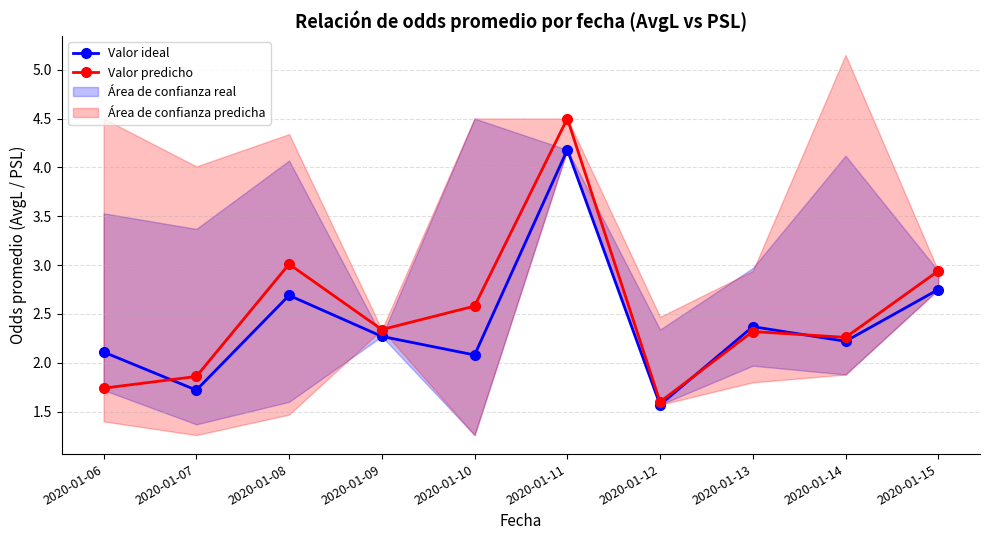

Reading left to right, extract all data points from this chart.

Valor ideal: 2.1	1.7	2.7	2.3	2.1	4.2	1.6	2.4	2.2	2.8
Valor predicho: 1.7	1.9	3.0	2.3	2.6	4.5	1.6	2.3	2.3	2.9